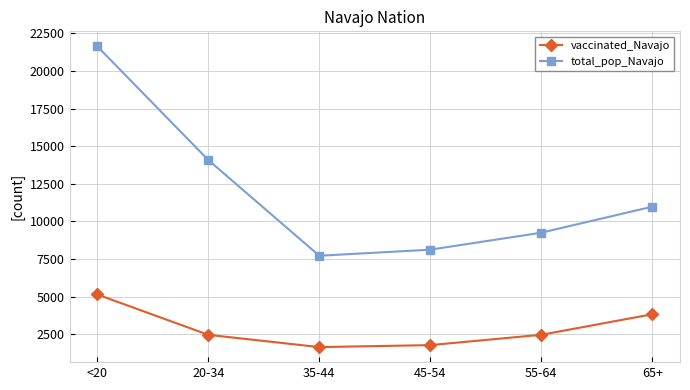

Which series changed the most between 35-44 and 45-54?

total_pop_Navajo